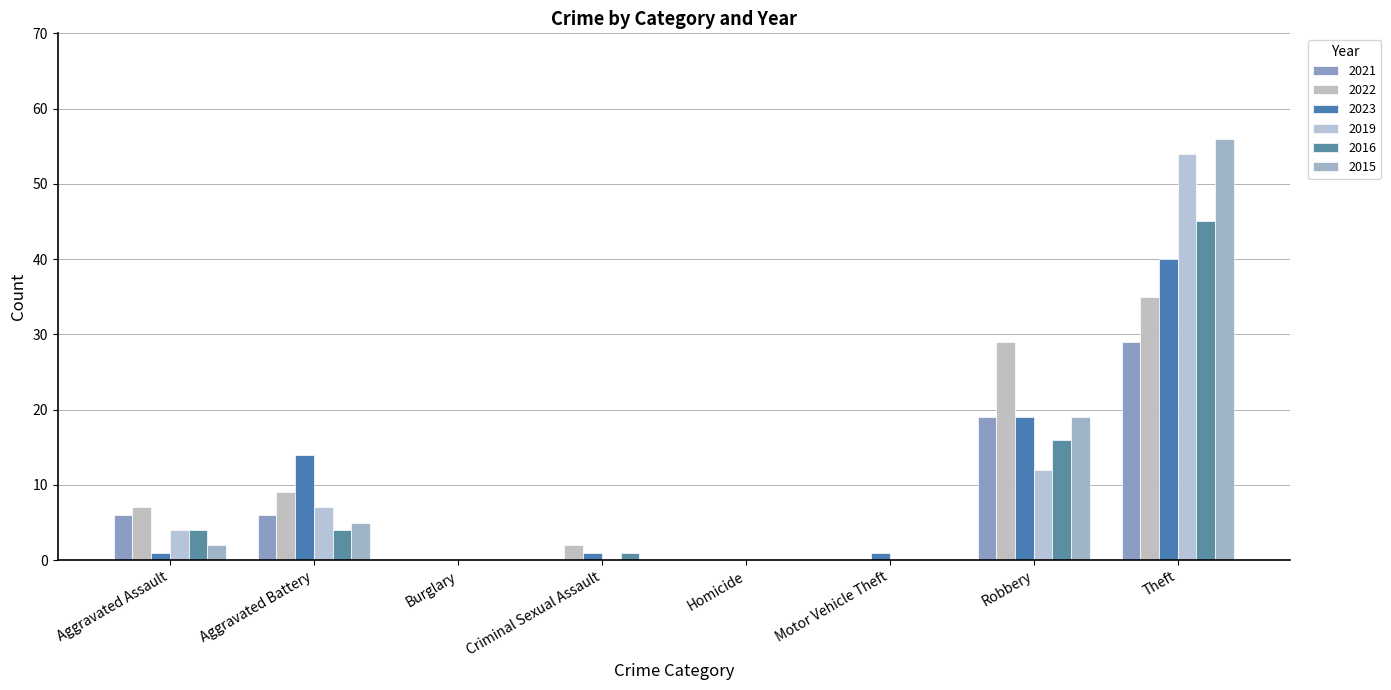

What are all the series names shown in the legend?

2021, 2022, 2023, 2019, 2016, 2015